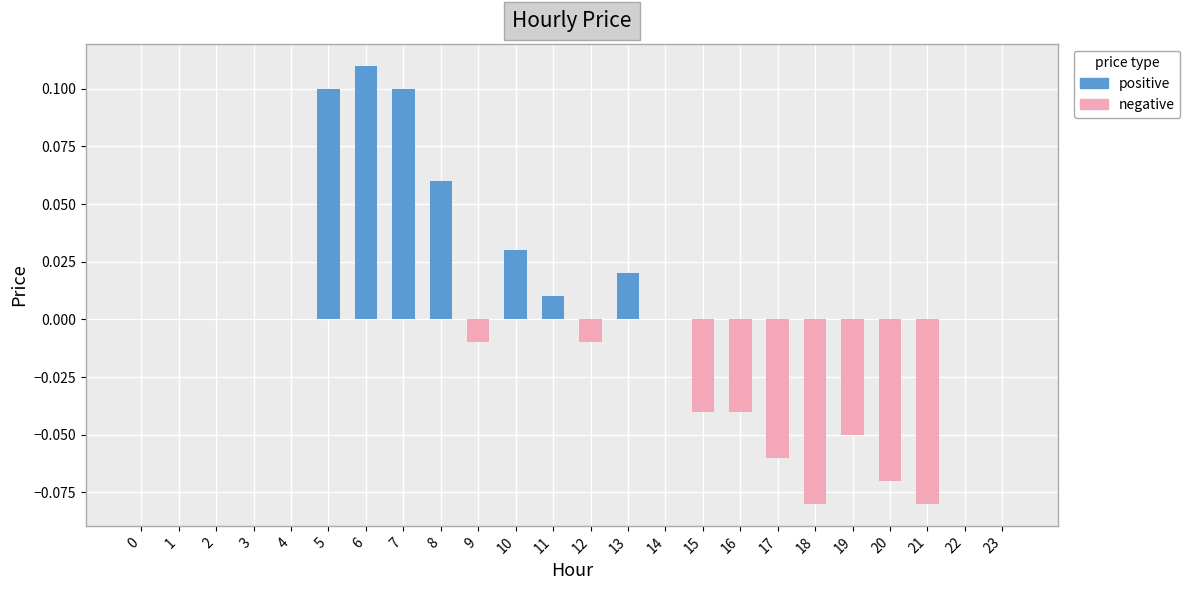

Rank the series at 17 from highest to lowest value.

positive, negative